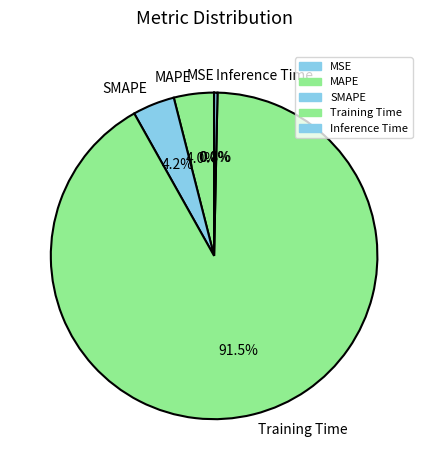

Which category has the biggest portion of the pie?

Training Time